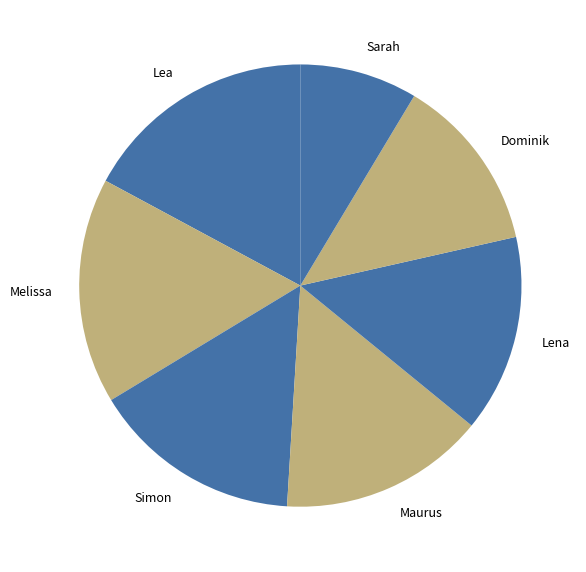

Between Melissa and Maurus, which is larger?

Melissa